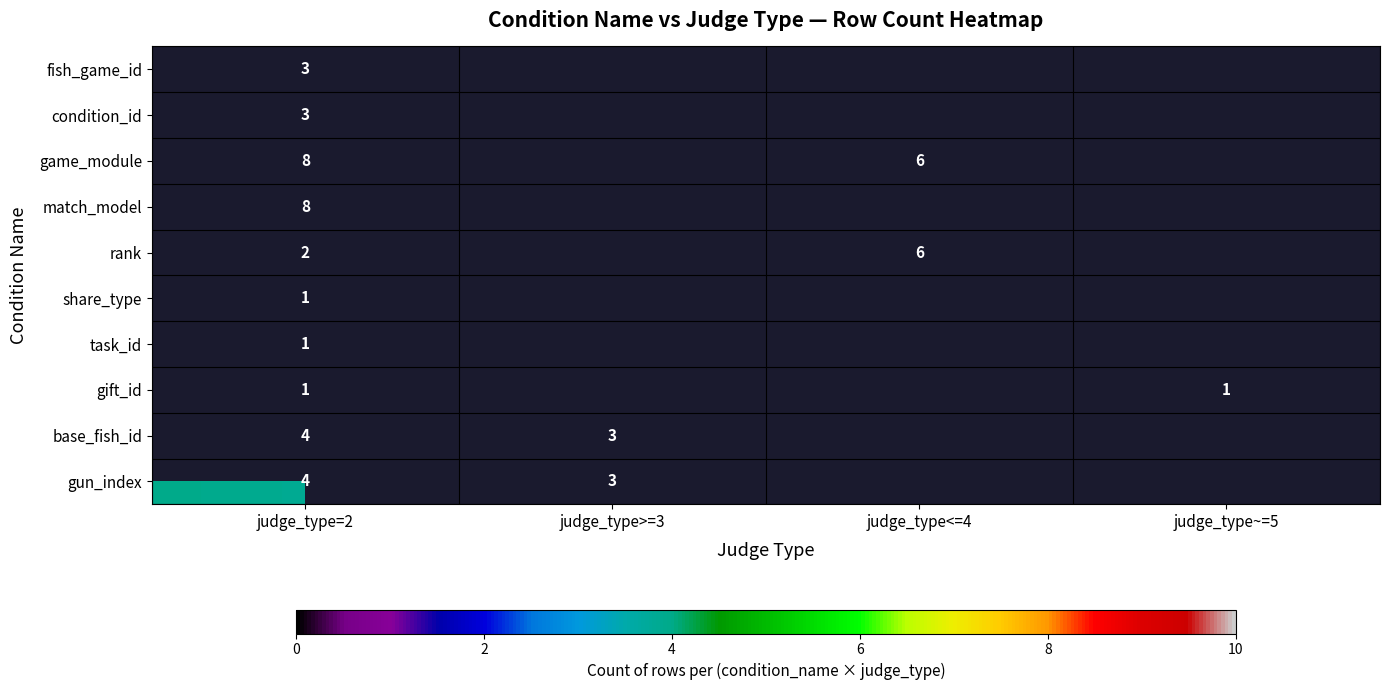

Count the number of data series in this chart.

10